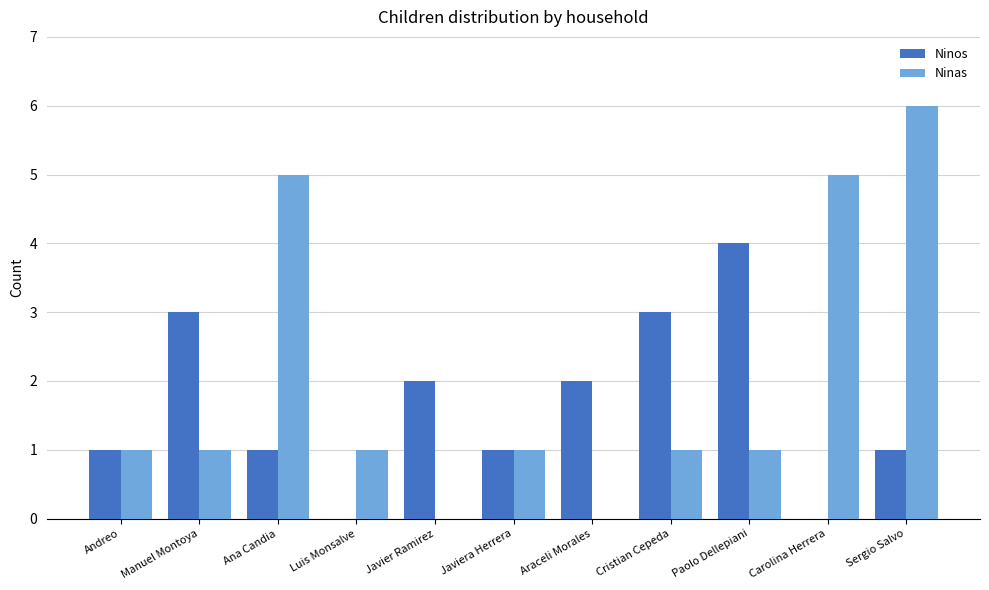

What is the sum of the Ninas values at Ana Candia and Javiera Herrera?

6